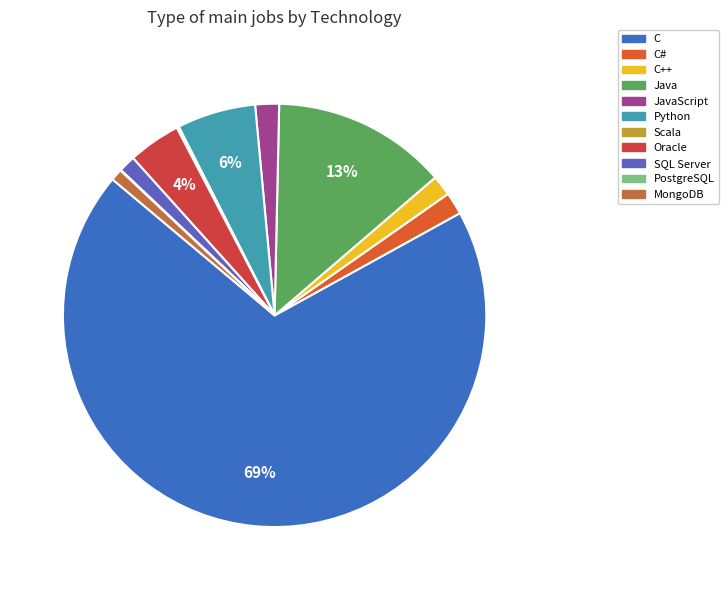

What is the largest slice in the pie chart?

C